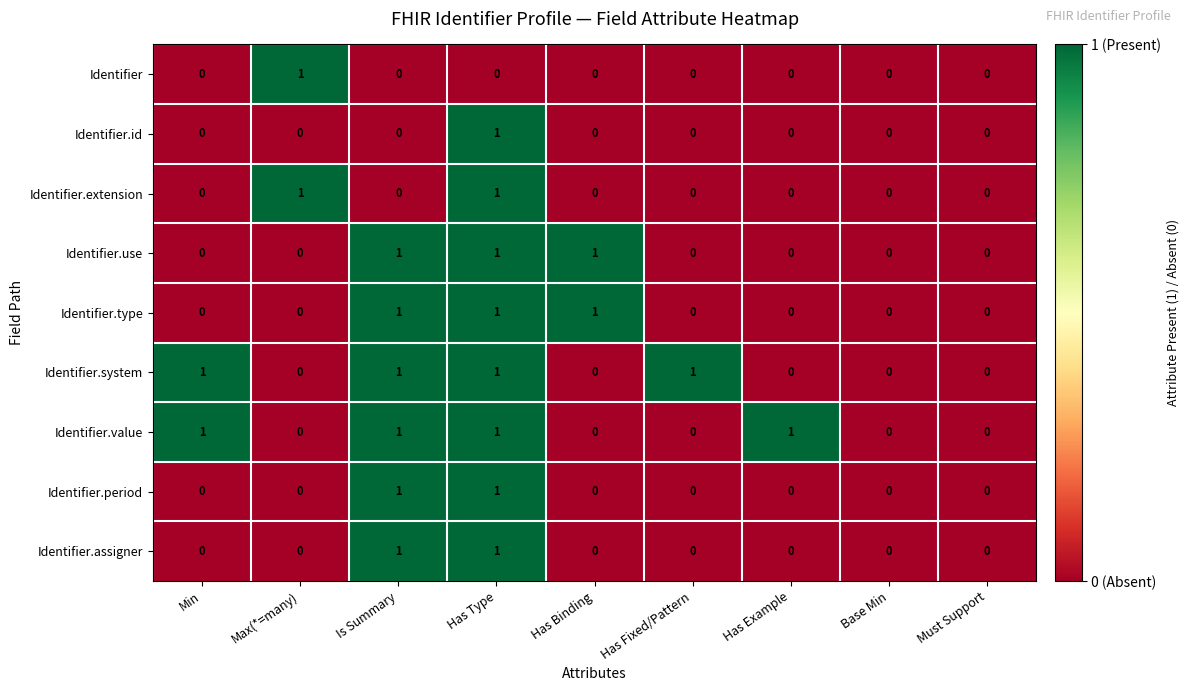

Count the Identifier.type values in the range 0 to 1.

9